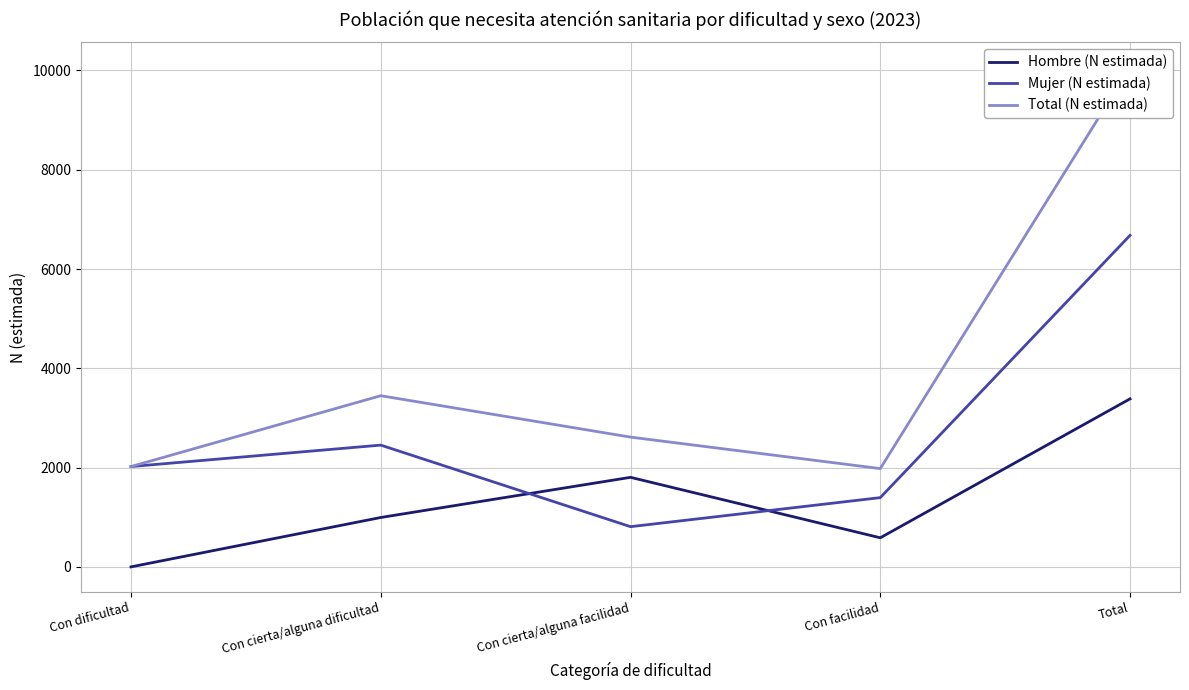

List the series in order of their overall mean, lowest first.

Hombre (N estimada), Mujer (N estimada), Total (N estimada)